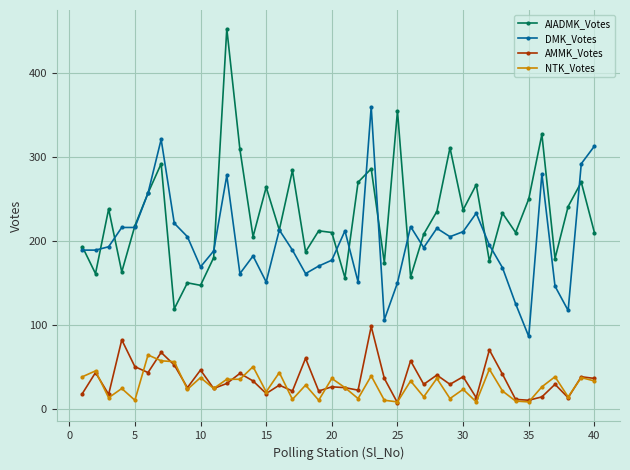

Which series has the largest range (max minus min)?

AIADMK_Votes